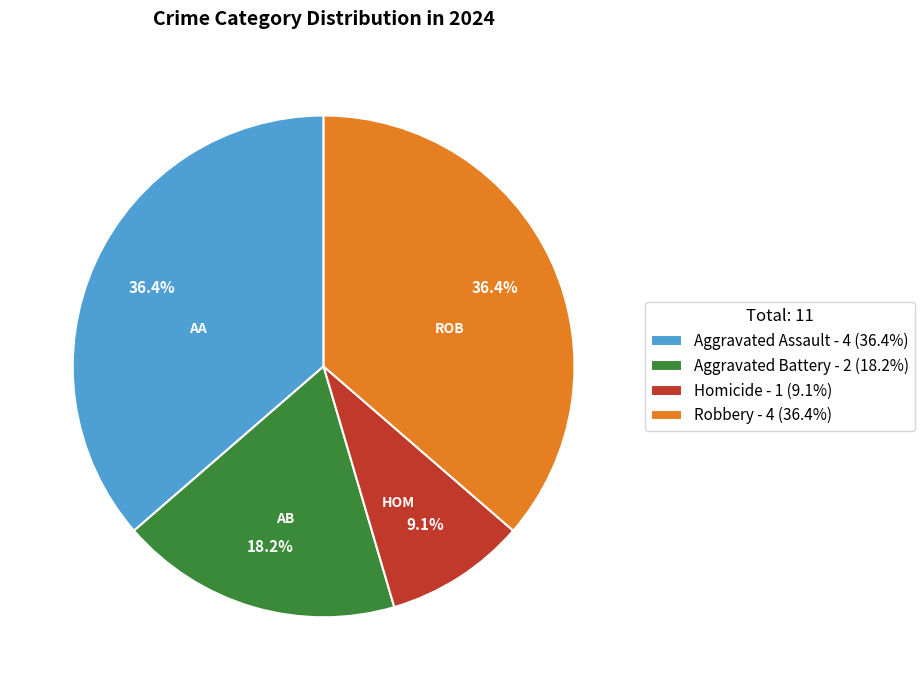

Is Homicide - 1 (9.1%) the majority of the pie?

No